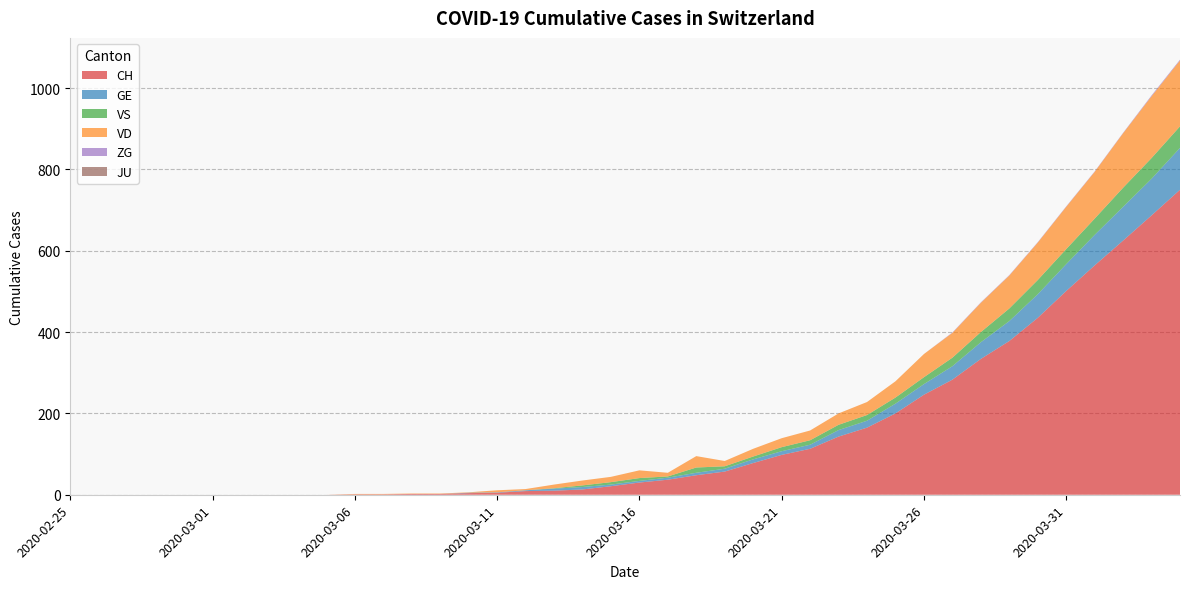

Reading left to right, extract all data points from this chart.

CH: 2020-02-25=0	2020-02-26=0	2020-02-27=0	2020-02-28=0	2020-02-29=0	2020-03-01=0	2020-03-02=0	2020-03-03=0	2020-03-04=0	2020-03-05=0	2020-03-06=1	2020-03-07=1	2020-03-08=2	2020-03-09=2	2020-03-10=4	2020-03-11=5	2020-03-12=9	2020-03-13=10	2020-03-14=13	2020-03-15=21	2020-03-16=30	2020-03-17=37	2020-03-18=48	2020-03-19=57	2020-03-20=78	2020-03-21=98	2020-03-22=113	2020-03-23=143	2020-03-24=165	2020-03-25=200	2020-03-26=246	2020-03-27=283	2020-03-28=334	2020-03-29=378	2020-03-30=435	2020-03-31=501	2020-04-01=564	2020-04-02=625	2020-04-03=687	2020-04-04=750
GE: 2020-02-25=0	2020-02-26=0	2020-02-27=0	2020-02-28=0	2020-02-29=0	2020-03-01=0	2020-03-02=0	2020-03-03=0	2020-03-04=0	2020-03-05=0	2020-03-06=0	2020-03-07=0	2020-03-08=0	2020-03-09=0	2020-03-10=1	2020-03-11=1	2020-03-12=2	2020-03-13=5	2020-03-14=6	2020-03-15=4	2020-03-16=4	2020-03-17=5	2020-03-18=6	2020-03-19=7	2020-03-20=9	2020-03-21=9	2020-03-22=10	2020-03-23=16	2020-03-24=17	2020-03-25=24	2020-03-26=26	2020-03-27=33	2020-03-28=41	2020-03-29=49	2020-03-30=58	2020-03-31=66	2020-04-01=75	2020-04-02=83	2020-04-03=90	2020-04-04=103
VS: 2020-02-25=0	2020-02-26=0	2020-02-27=0	2020-02-28=0	2020-02-29=0	2020-03-01=0	2020-03-02=0	2020-03-03=0	2020-03-04=0	2020-03-05=0	2020-03-06=0	2020-03-07=0	2020-03-08=0	2020-03-09=0	2020-03-10=0	2020-03-11=0	2020-03-12=0	2020-03-13=1	2020-03-14=4	2020-03-15=6	2020-03-16=7	2020-03-17=3	2020-03-18=13	2020-03-19=6	2020-03-20=7	2020-03-21=10	2020-03-22=11	2020-03-23=13	2020-03-24=14	2020-03-25=15	2020-03-26=17	2020-03-27=21	2020-03-28=25	2020-03-29=31	2020-03-30=35	2020-03-31=37	2020-04-01=40	2020-04-02=47	2020-04-03=51	2020-04-04=53
VD: 2020-02-25=0	2020-02-26=0	2020-02-27=0	2020-02-28=0	2020-02-29=0	2020-03-01=0	2020-03-02=0	2020-03-03=0	2020-03-04=0	2020-03-05=0	2020-03-06=1	2020-03-07=1	2020-03-08=1	2020-03-09=1	2020-03-10=1	2020-03-11=5	2020-03-12=3	2020-03-13=9	2020-03-14=12	2020-03-15=13	2020-03-16=19	2020-03-17=9	2020-03-18=28	2020-03-19=13	2020-03-20=19	2020-03-21=22	2020-03-22=24	2020-03-23=28	2020-03-24=32	2020-03-25=40	2020-03-26=57	2020-03-27=61	2020-03-28=72	2020-03-29=81	2020-03-30=92	2020-03-31=104	2020-04-01=115	2020-04-02=134	2020-04-03=152	2020-04-04=162
ZG: 2020-02-25=0	2020-02-26=0	2020-02-27=0	2020-02-28=0	2020-02-29=0	2020-03-01=0	2020-03-02=0	2020-03-03=0	2020-03-04=0	2020-03-05=0	2020-03-06=0	2020-03-07=0	2020-03-08=0	2020-03-09=0	2020-03-10=0	2020-03-11=0	2020-03-12=0	2020-03-13=0	2020-03-14=0	2020-03-15=0	2020-03-16=0	2020-03-17=0	2020-03-18=0	2020-03-19=0	2020-03-20=0	2020-03-21=0	2020-03-22=0	2020-03-23=0	2020-03-24=0	2020-03-25=0	2020-03-26=0	2020-03-27=1	2020-03-28=1	2020-03-29=1	2020-03-30=1	2020-03-31=1	2020-04-01=1	2020-04-02=1	2020-04-03=2	2020-04-04=2
JU: 2020-02-25=0	2020-02-26=0	2020-02-27=0	2020-02-28=0	2020-02-29=0	2020-03-01=0	2020-03-02=0	2020-03-03=0	2020-03-04=0	2020-03-05=0	2020-03-06=0	2020-03-07=0	2020-03-08=0	2020-03-09=0	2020-03-10=0	2020-03-11=0	2020-03-12=0	2020-03-13=0	2020-03-14=0	2020-03-15=0	2020-03-16=0	2020-03-17=0	2020-03-18=0	2020-03-19=0	2020-03-20=0	2020-03-21=0	2020-03-22=0	2020-03-23=0	2020-03-24=0	2020-03-25=0	2020-03-26=0	2020-03-27=0	2020-03-28=0	2020-03-29=0	2020-03-30=0	2020-03-31=0	2020-04-01=0	2020-04-02=0	2020-04-03=0	2020-04-04=0